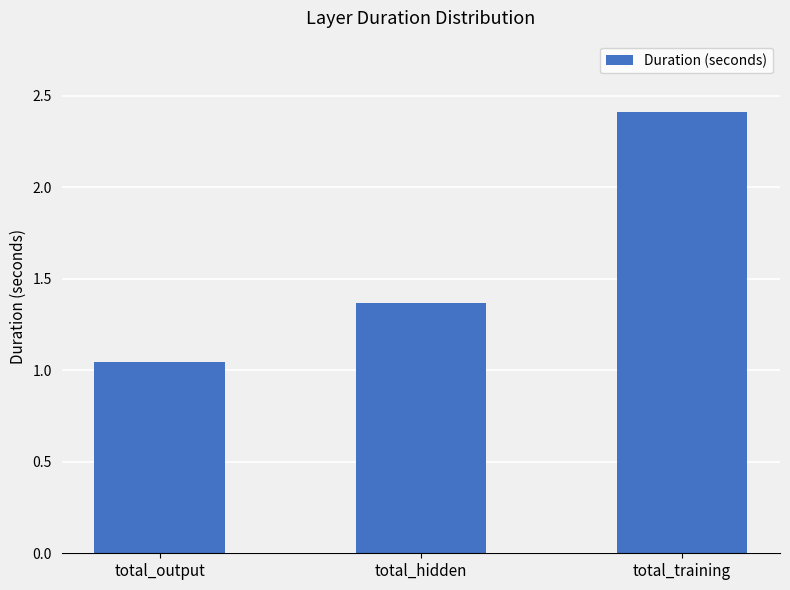

What position from the left is total_output?

1